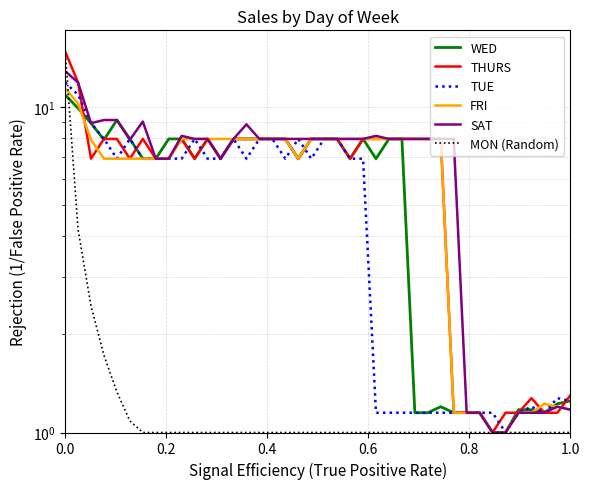

What is the maximum value for TUE?

11.9